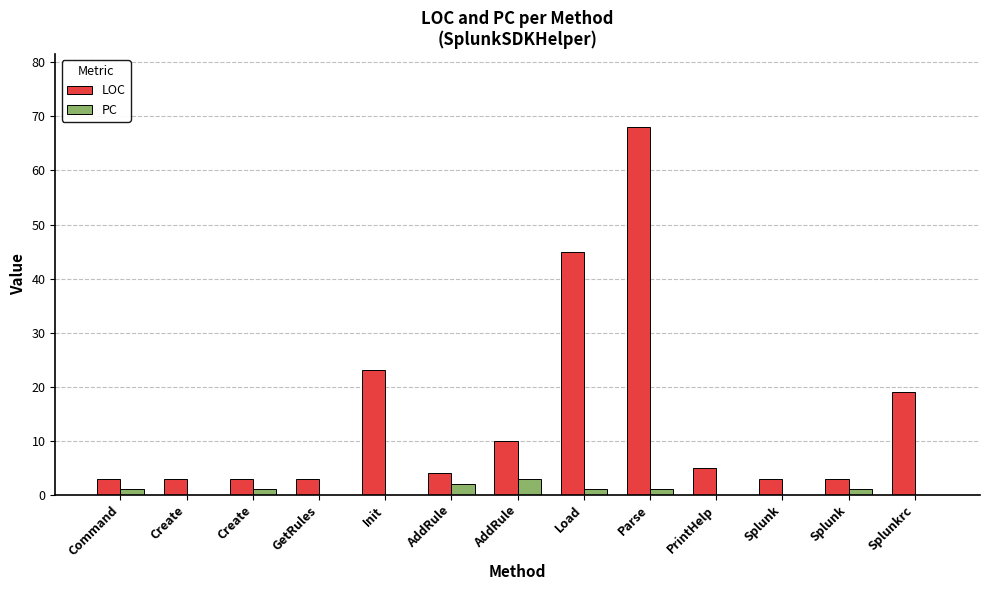

Reading right to left, list all the values displayed in this chart.

LOC: 19	3	3	5	68	45	10	4	23	3	3	3	3
PC: 0	1	0	0	1	1	3	2	0	0	1	0	1